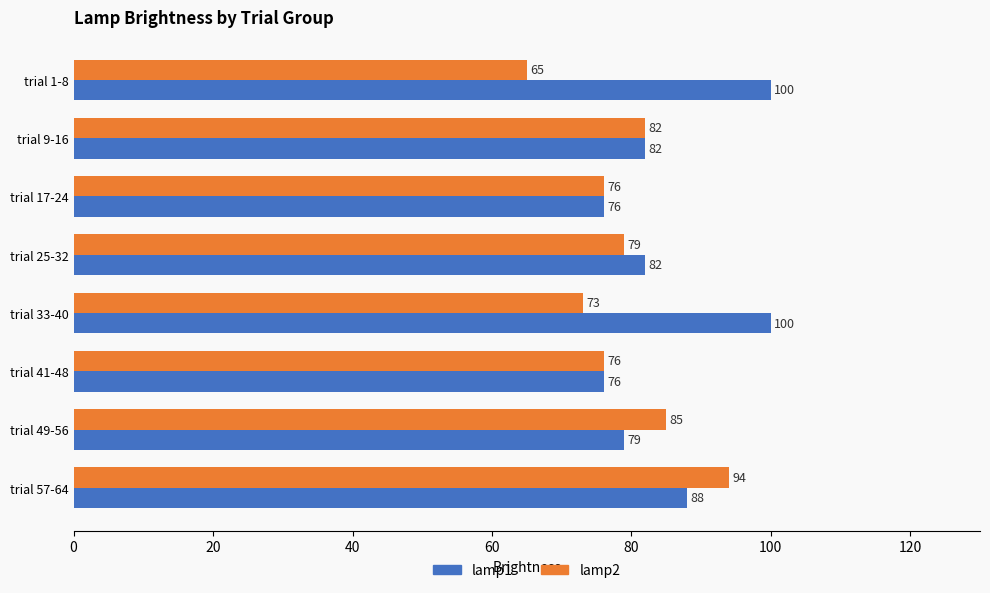

How many categories are shown in the chart?

8